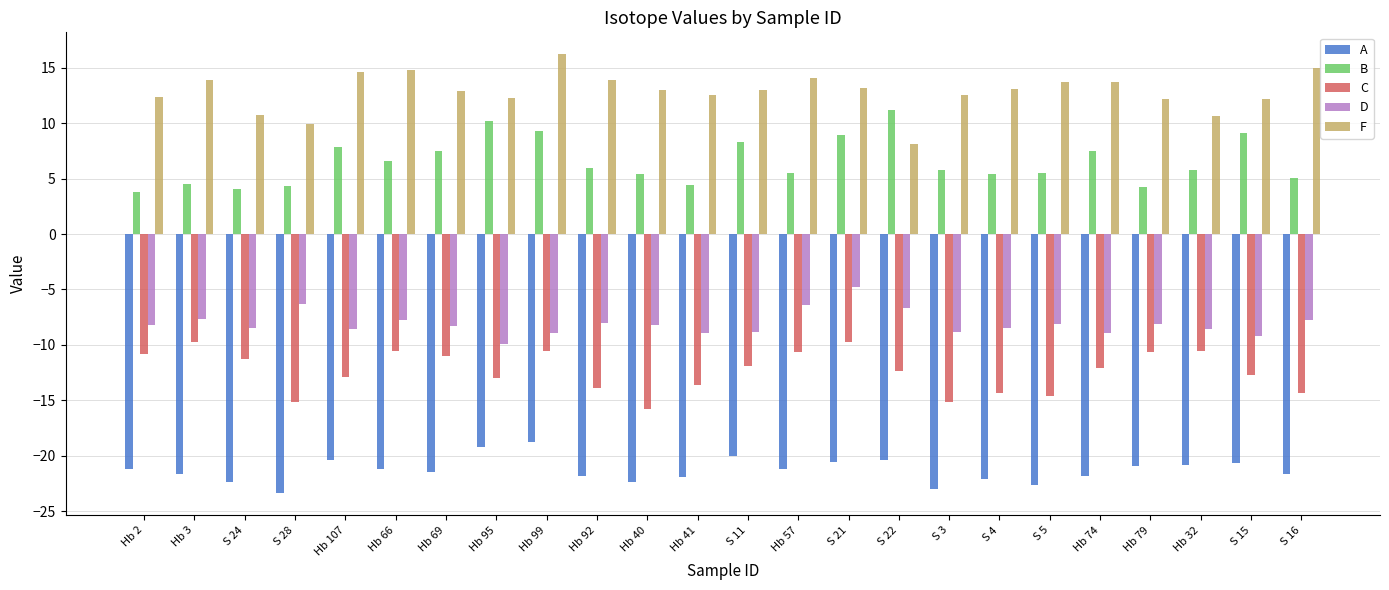

At S 16, list the series in order from smallest to largest.

A, C, D, B, F